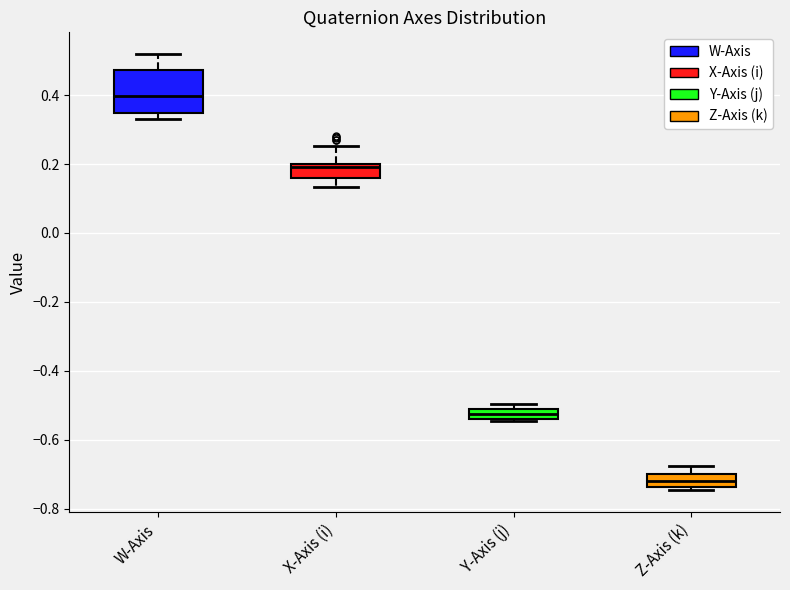

Comparing the boxes themselves (not the whiskers), which one is the tallest?

W-Axis